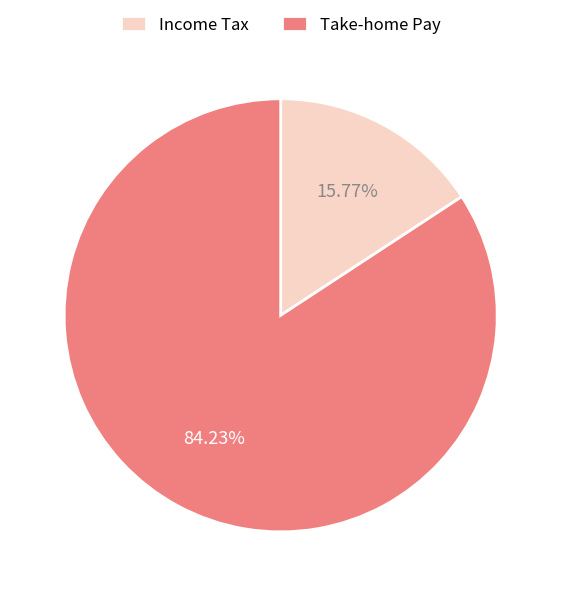

Is there any slice that represents more than half of the pie?

Yes